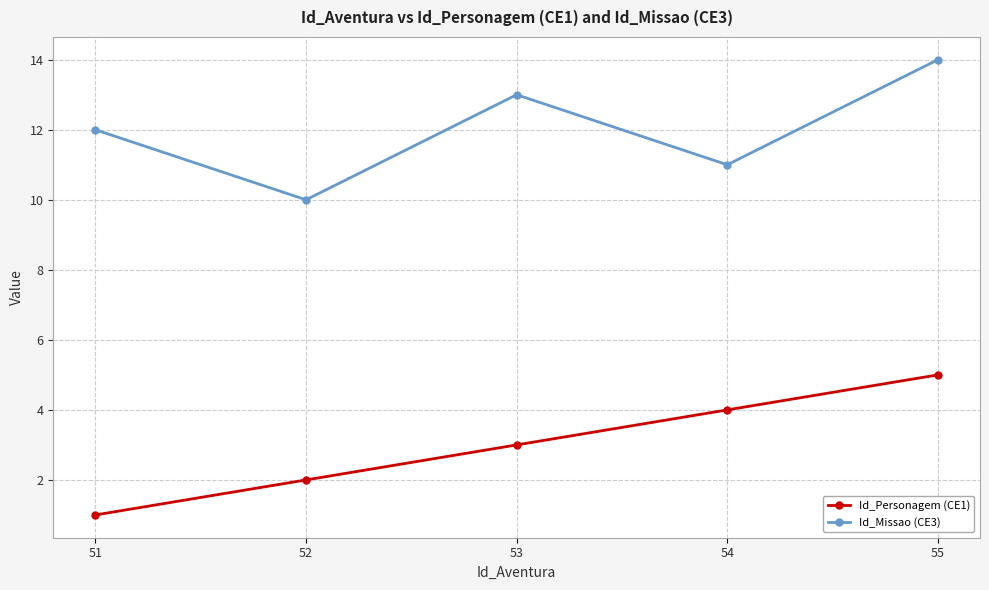

Reading right to left, list all the values displayed in this chart.

Id_Personagem (CE1): 55=5	54=4	53=3	52=2	51=1
Id_Missao (CE3): 55=14	54=11	53=13	52=10	51=12